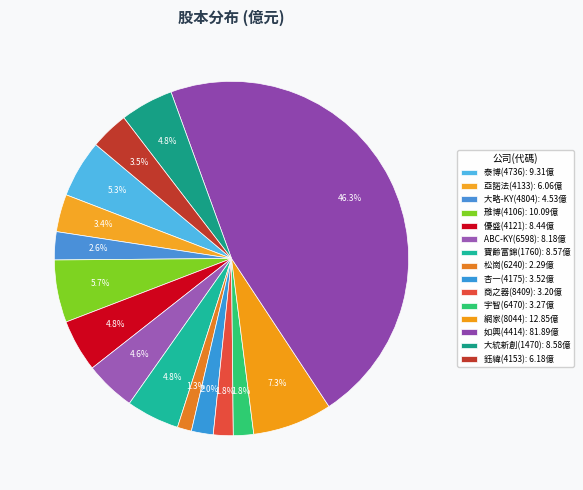

How many slices are in this pie chart?

15